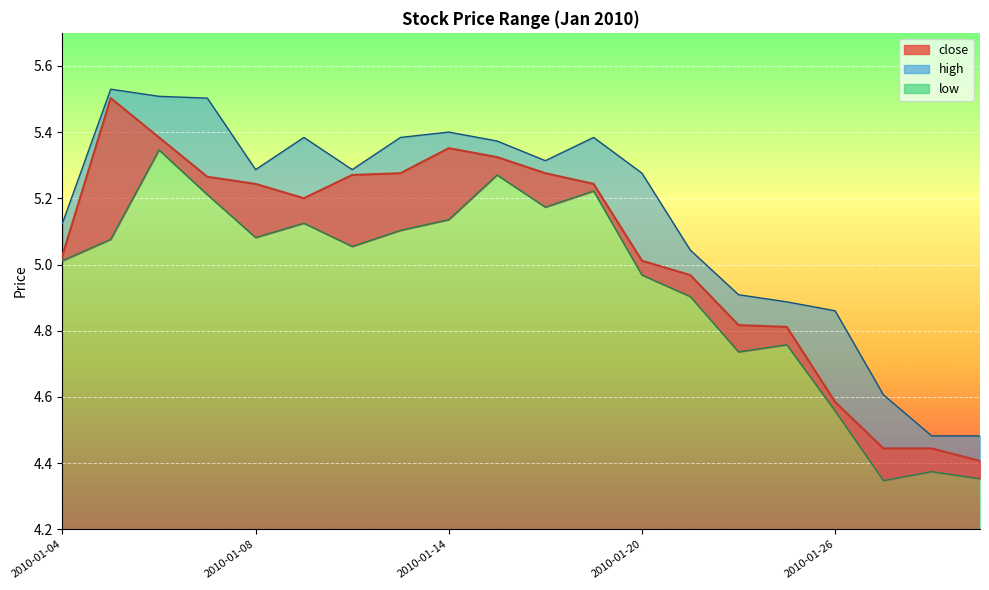

What is the spread (max minus min) of values at 2010-01-27?

0.3